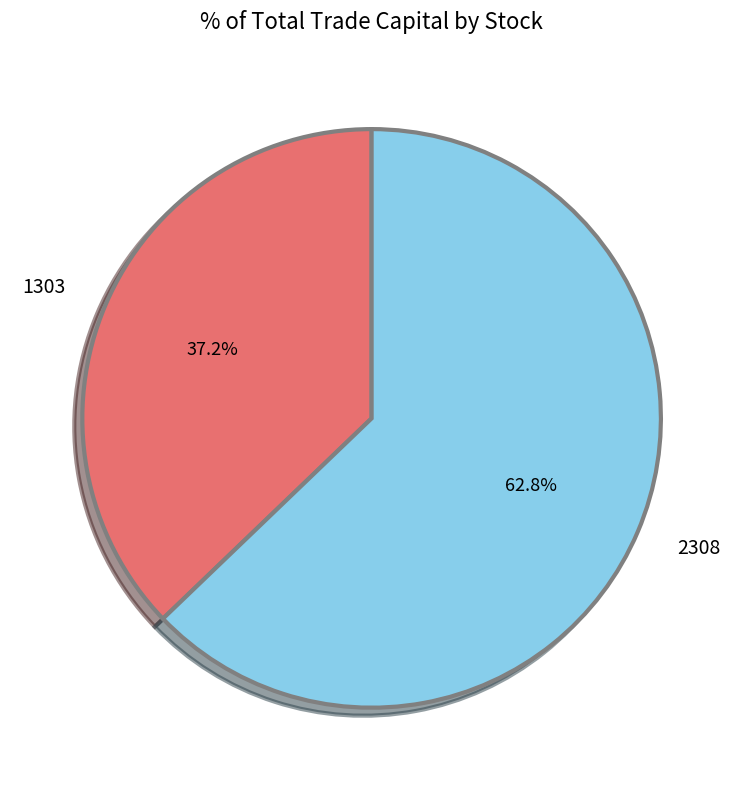

True or false: 2308 accounts for 63% of the total.

True